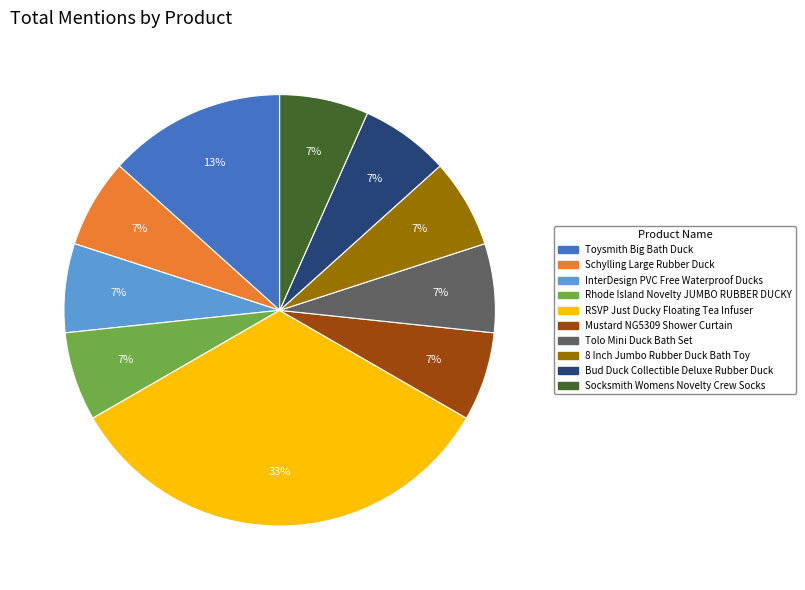

Does any single category account for the majority?

No